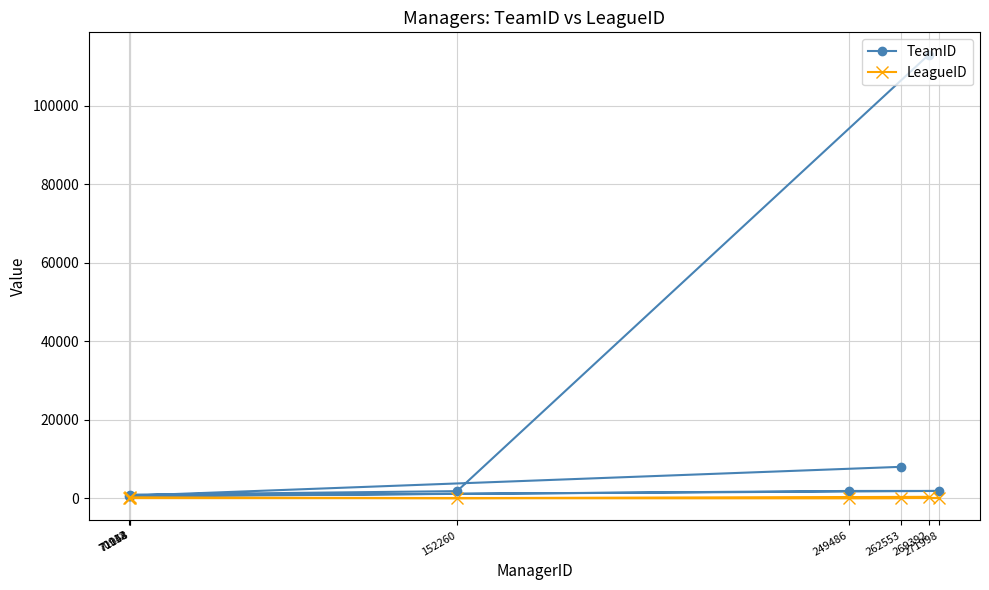

Rank the series by their maximum value, from lowest to highest.

LeagueID, TeamID